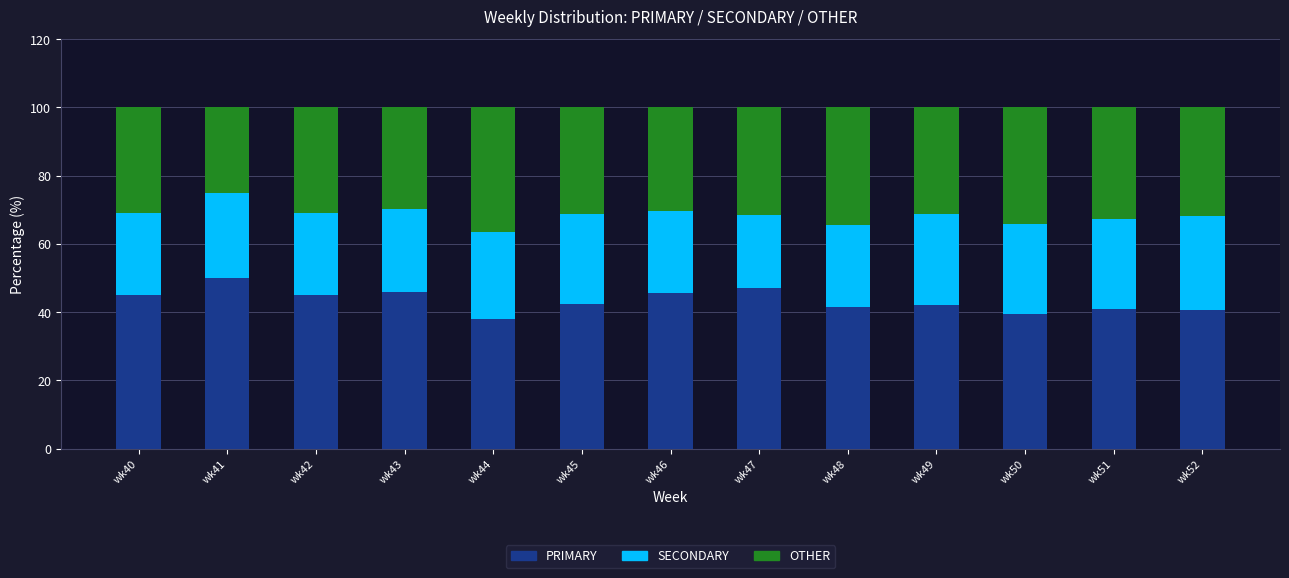

What is the difference between the maximum and second lowest values in the PRIMARY series?

10.5